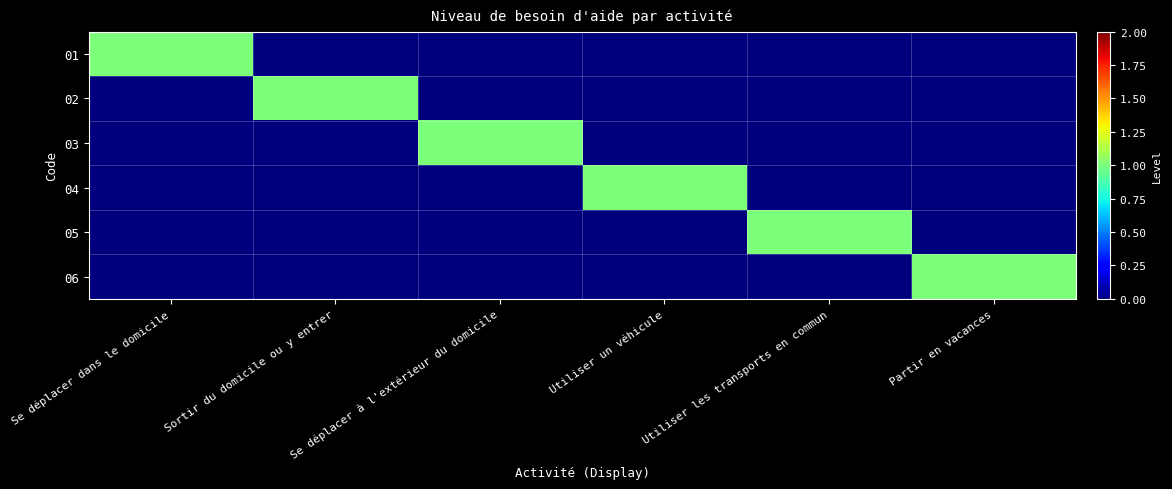

Which series has the widest spread of values?

01